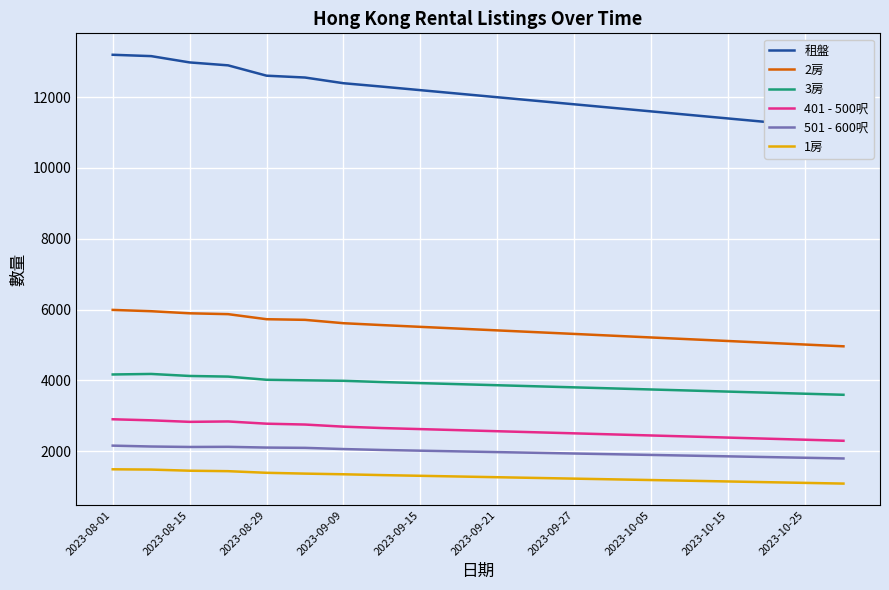

What is the greatest value displayed?

13200